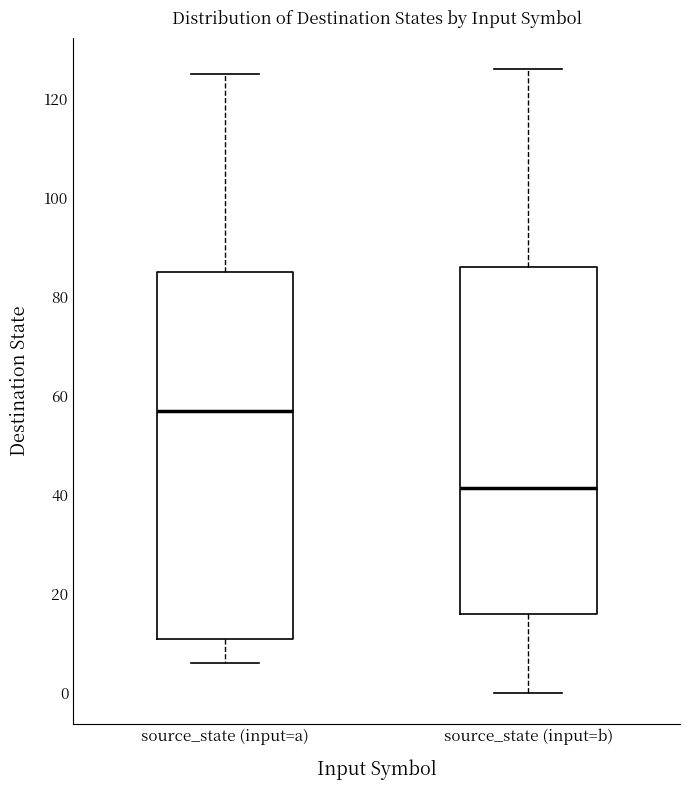

Where is the lower edge of the box for source_state (input=b) on the y-axis? The values are not printed on the chart, so give them approximately, as read against the axis.

16